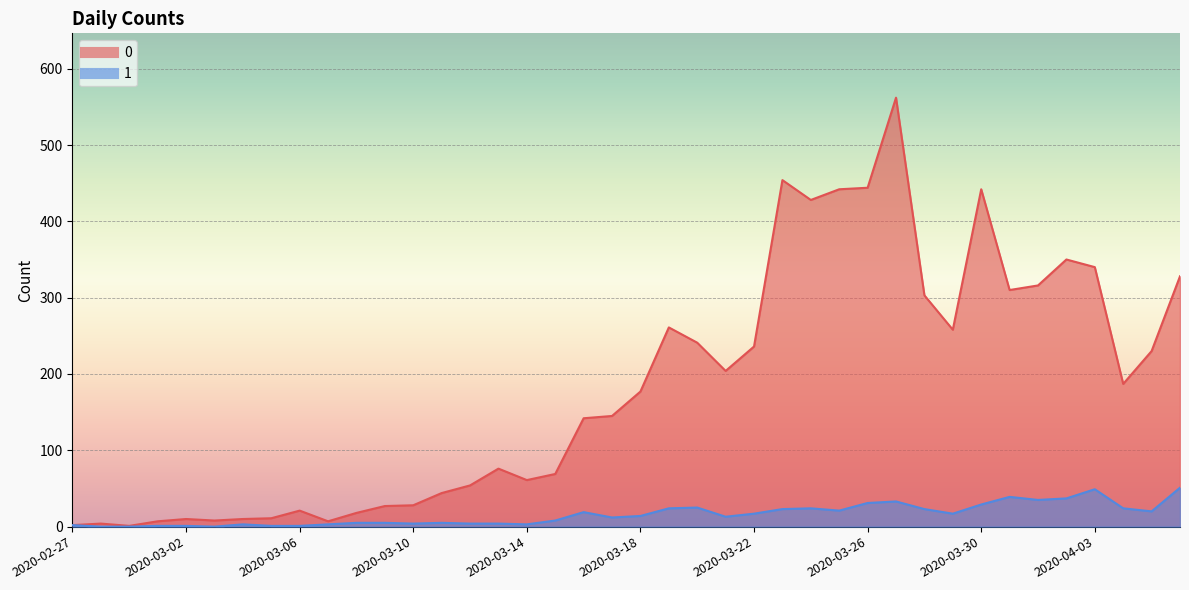

How many series are shown in this chart?

2